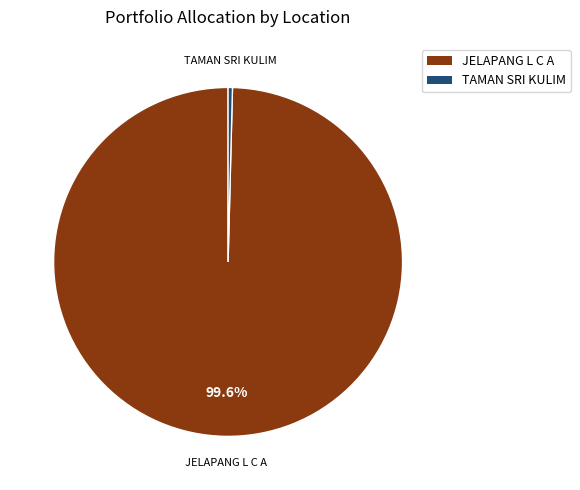

To the nearest percent, what is the difference between the JELAPANG L C A and TAMAN SRI KULIM slice percentages?

99%